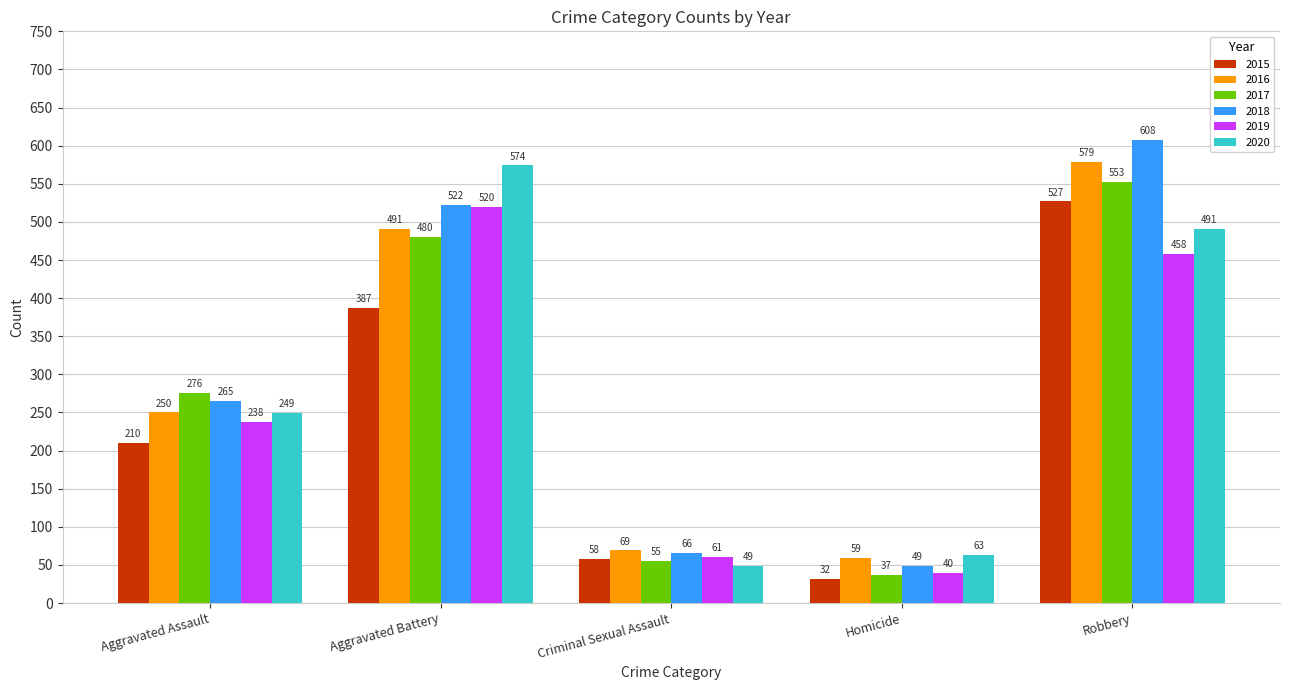

At how many categories does at least one series exceed 89?

3